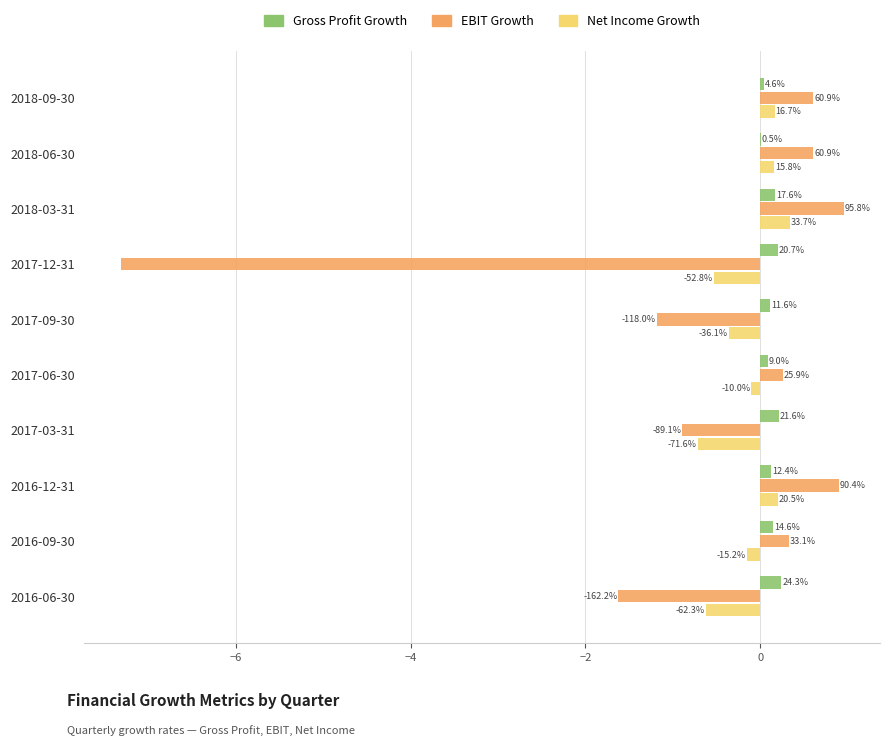

What are all the series names shown in the legend?

Gross Profit Growth, EBIT Growth, Net Income Growth